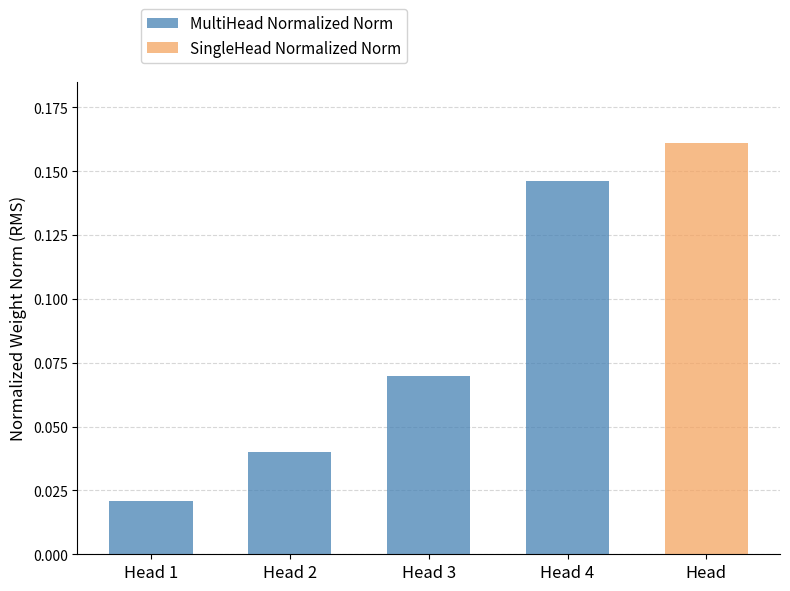

Where is MultiHead Normalized Norm nearest to the value 0?

Head 1